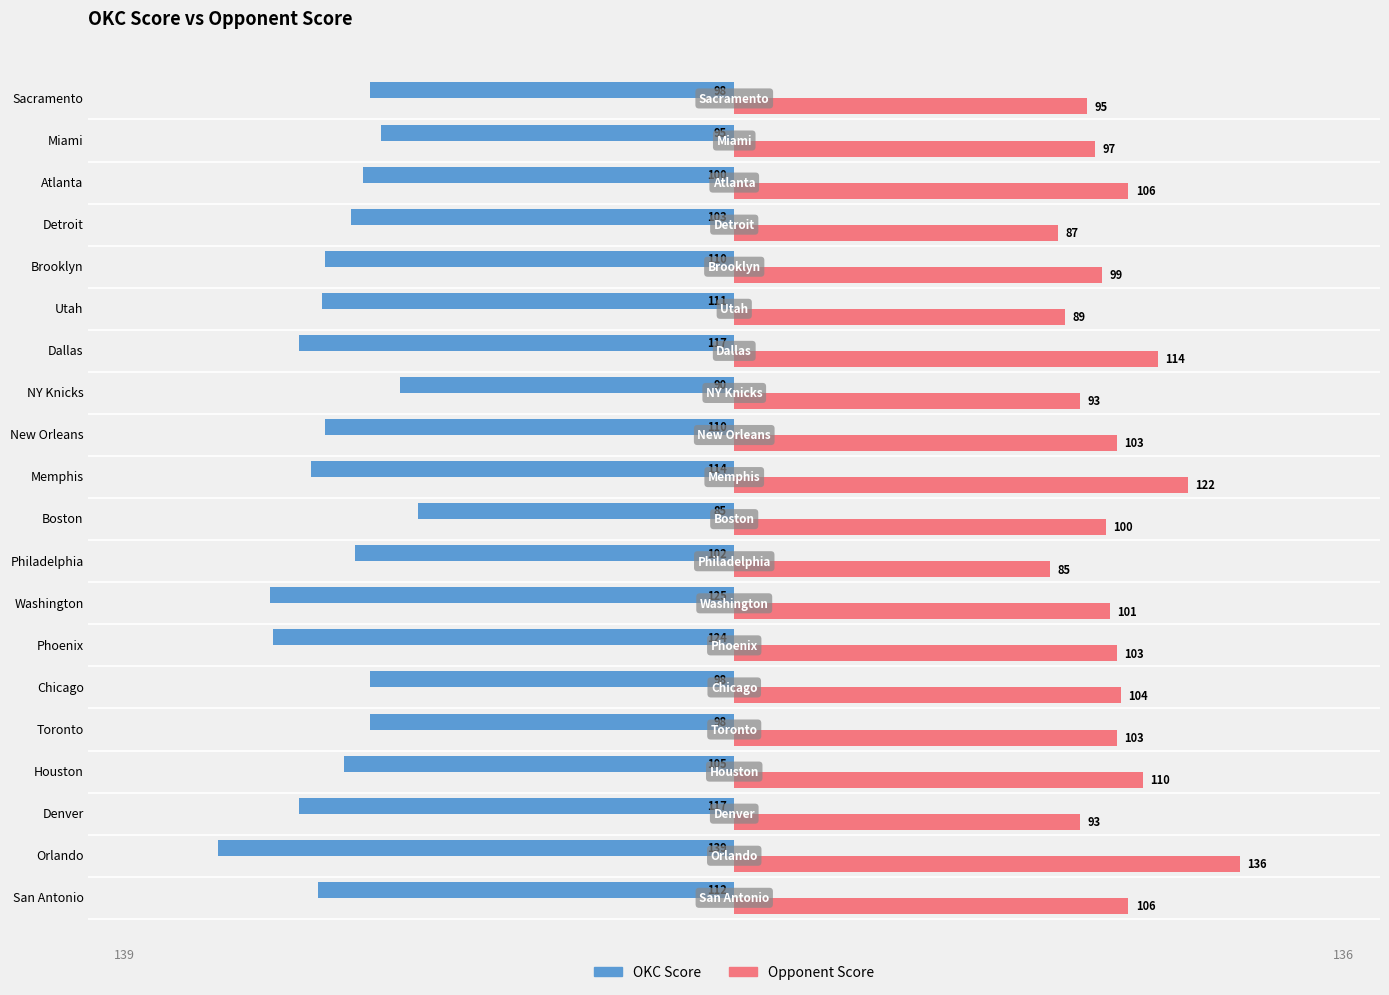

Rank the series by their average value, from highest to lowest.

Opponent Score, OKC Score